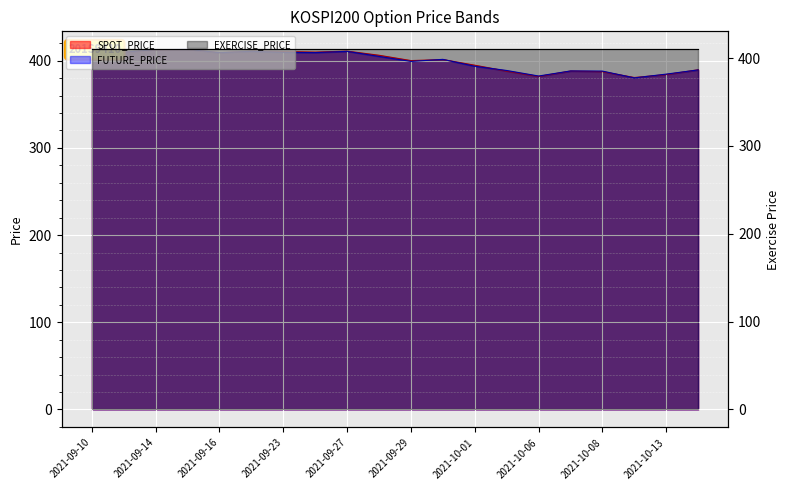

What is the greatest value displayed?

413.0